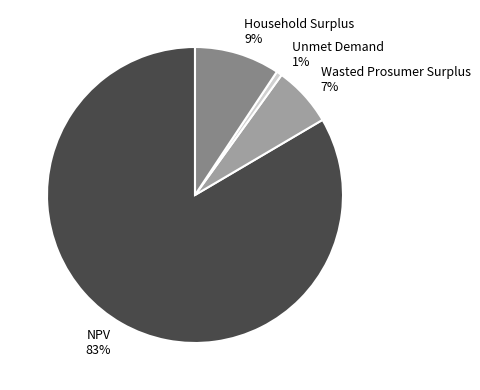

True or false: Household Surplus accounts for 9% of the total.

True